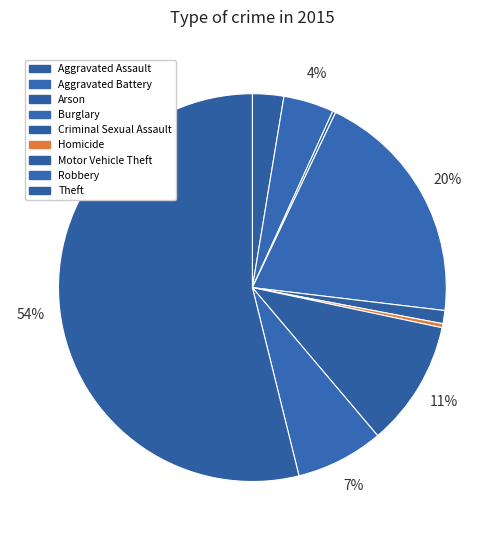

To the nearest percent, what percentage of the pie is Criminal Sexual Assault?

1%